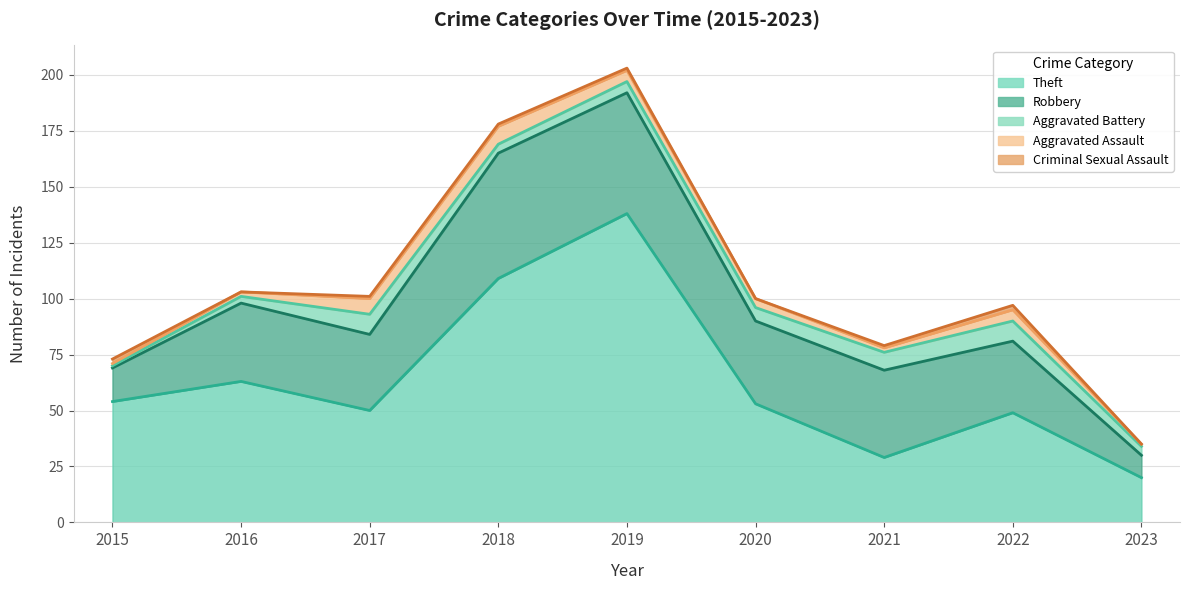

What is the difference between the Theft values at 2015 and 2017?

4